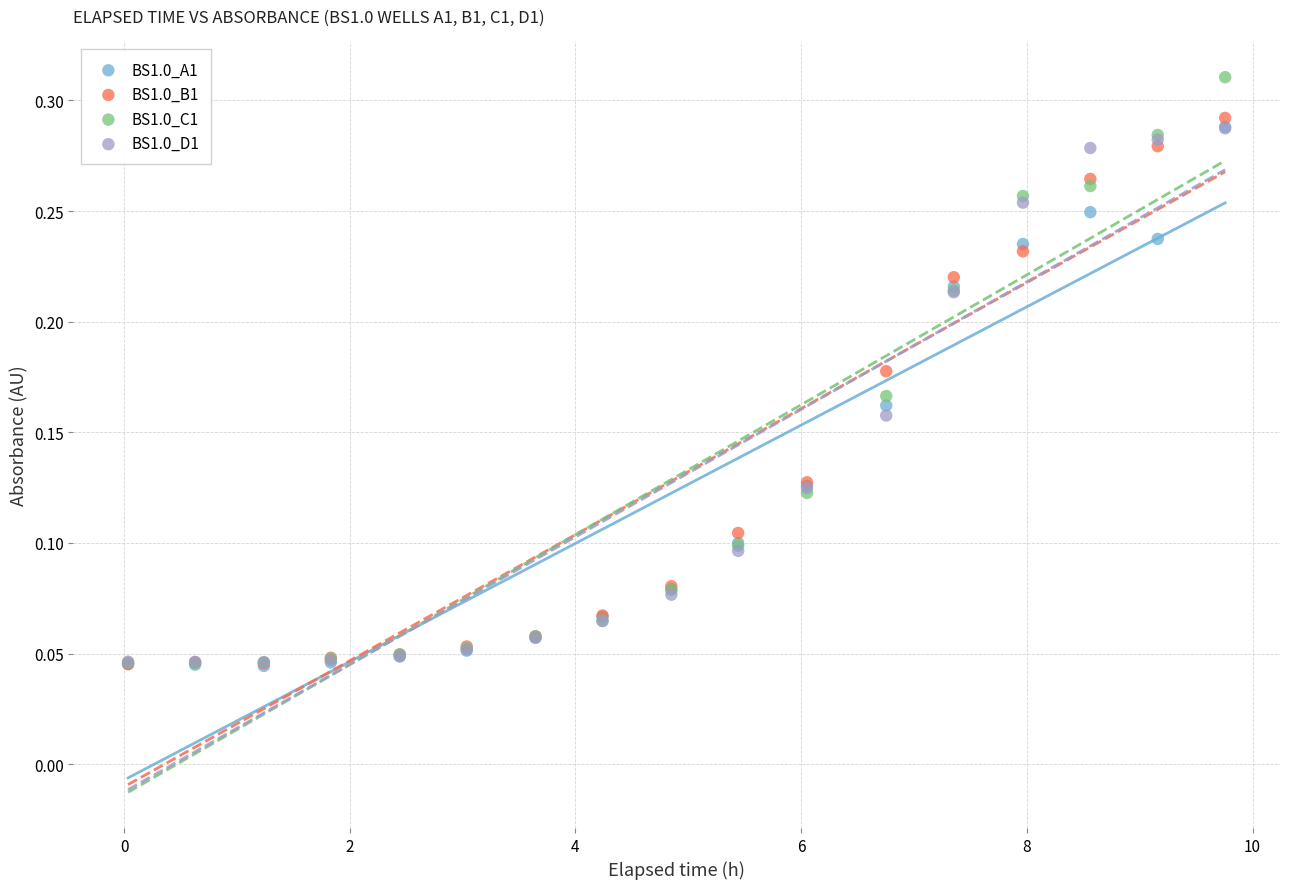

What are all the series names shown in the legend?

BS1.0_A1, BS1.0_B1, BS1.0_C1, BS1.0_D1